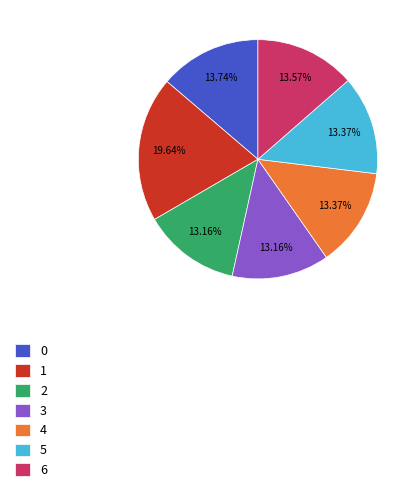

How many segments does this pie chart have?

7